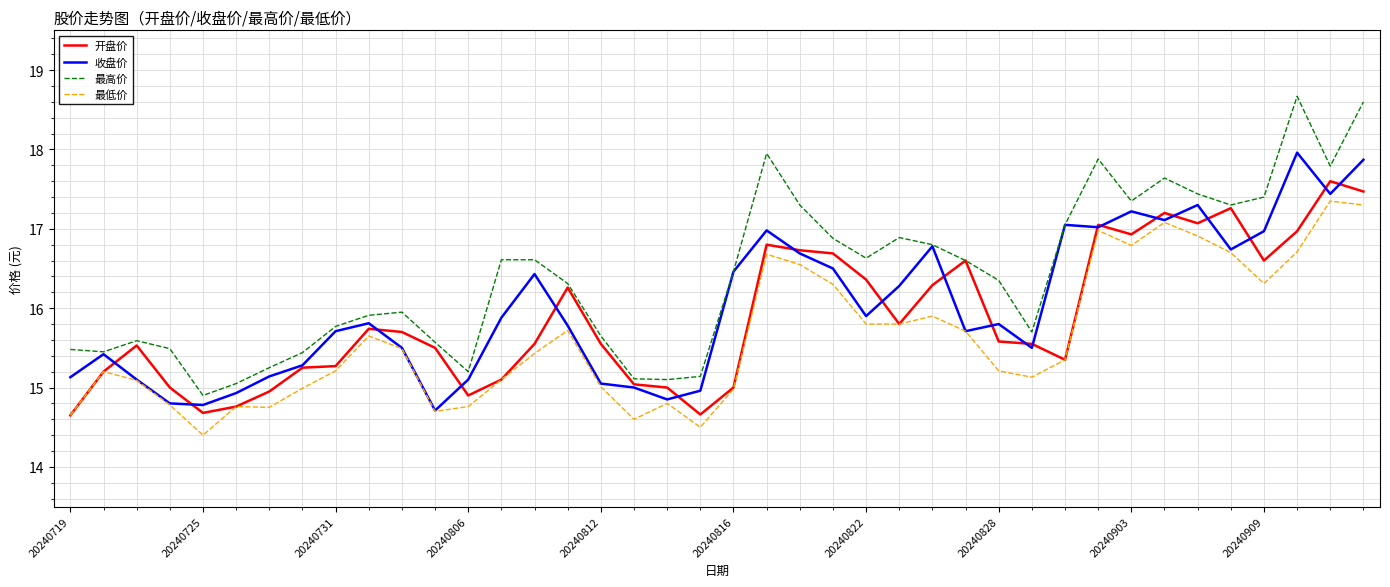

True or false: 最高价 and 最低价 intersect in this chart.

False